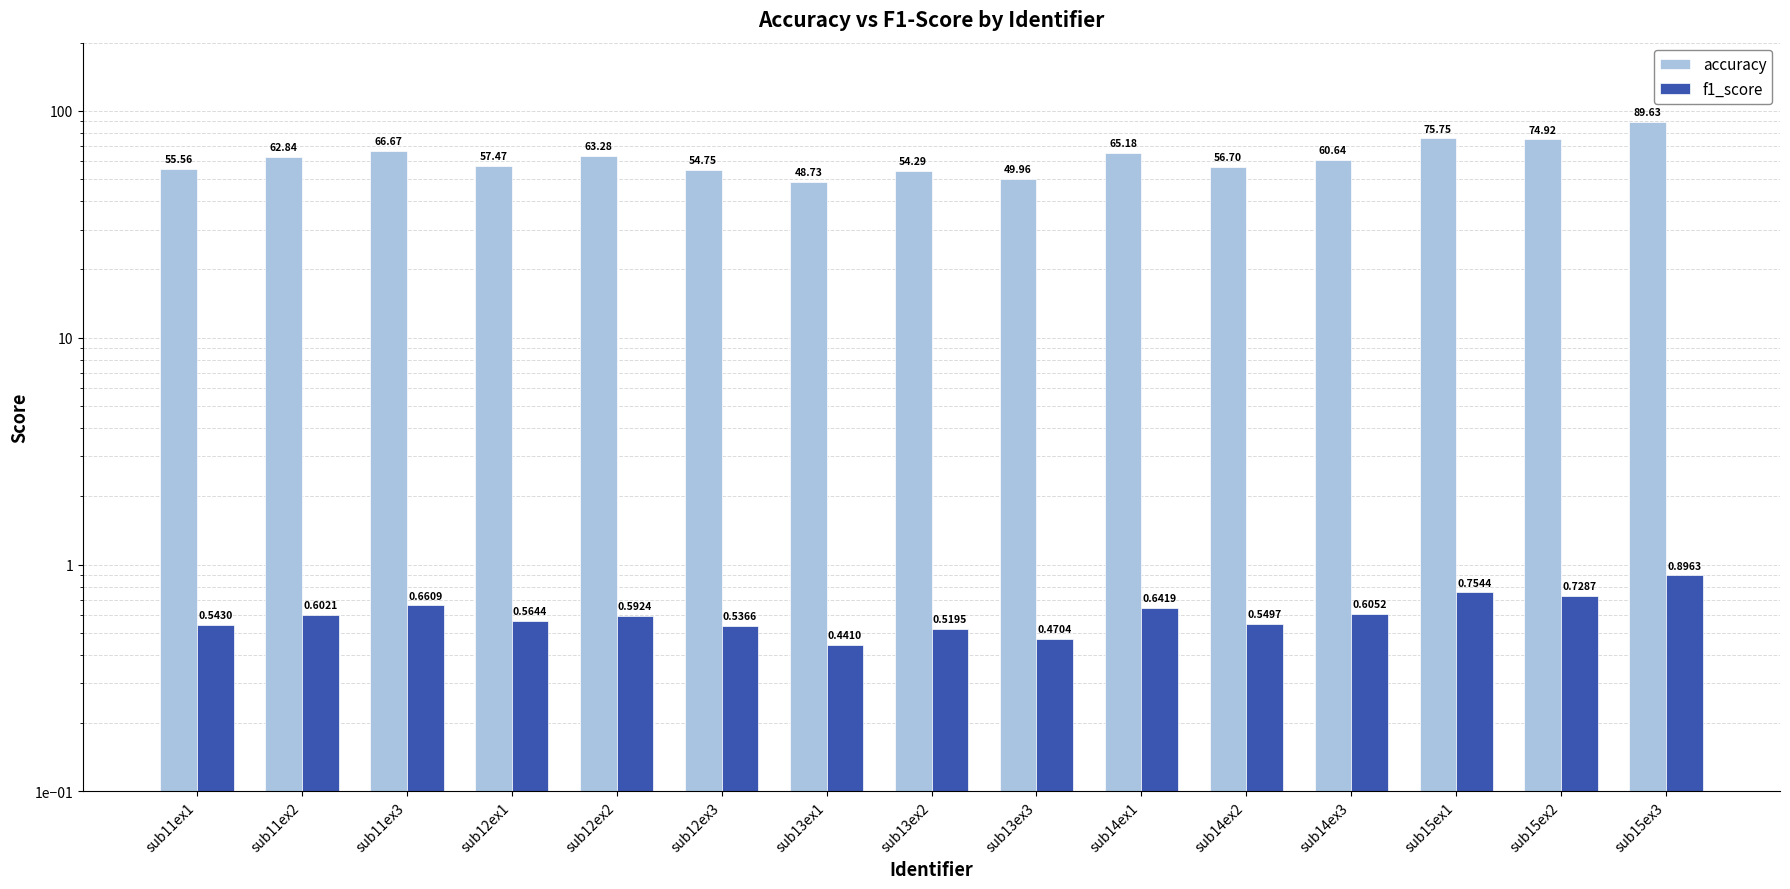

The value of f1_score at sub12ex1 is 0.6. True or false?

True